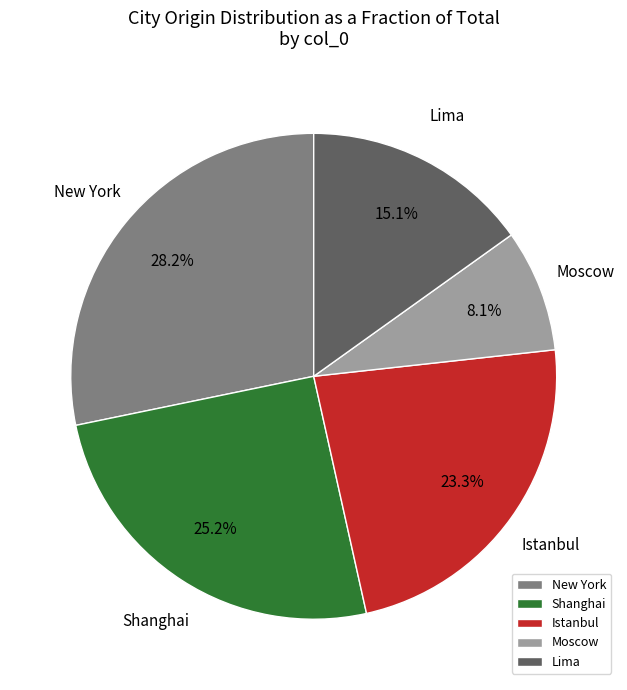

What percentage do Moscow and Istanbul together represent?

31.4%